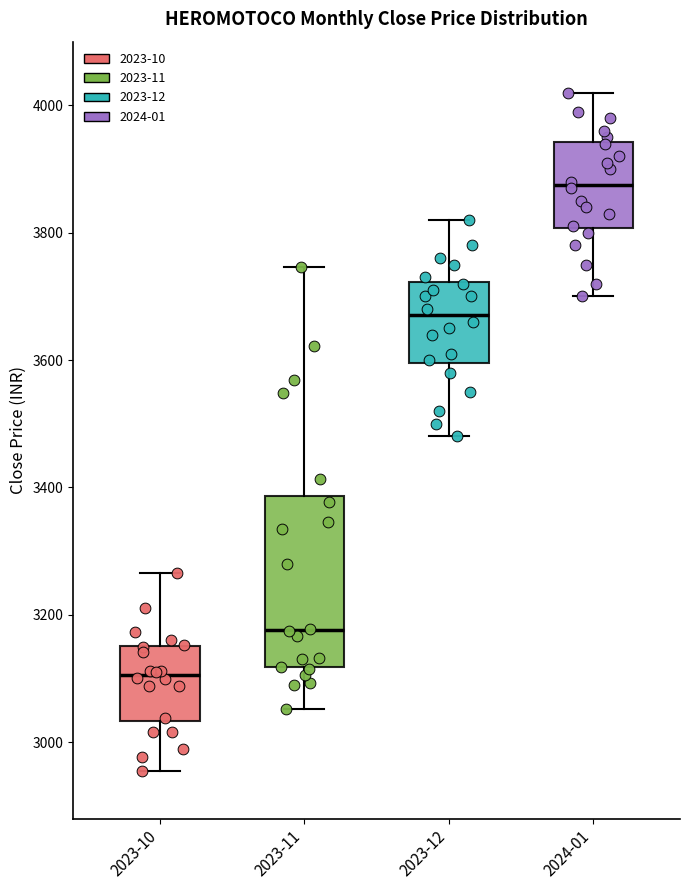

Where is the lower edge of the box for 2023-12 on the y-axis? The values are not printed on the chart, so give them approximately, as read against the axis.

3600